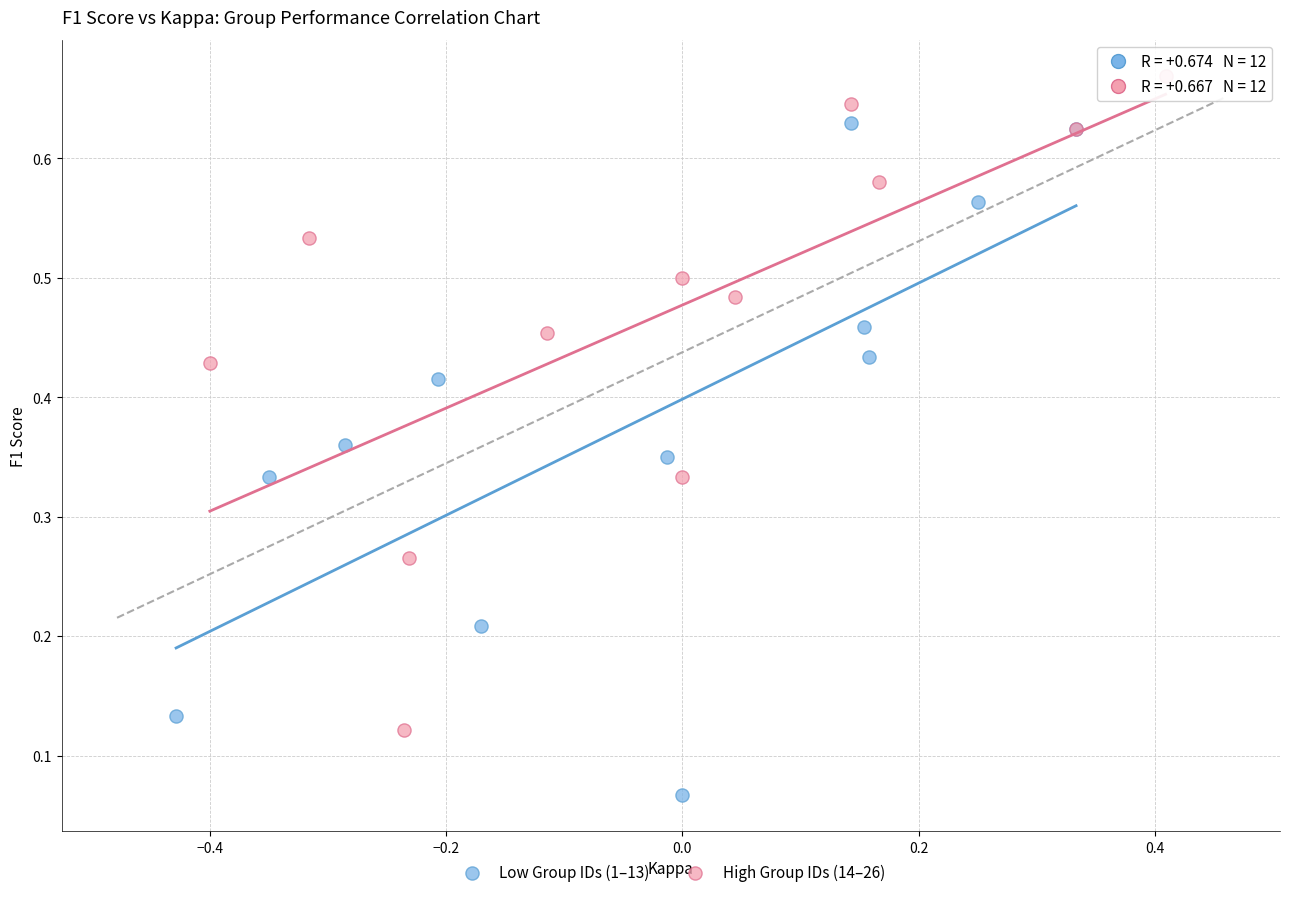

Which series reaches the minimum Y coordinate?

Low Group IDs (1–13)